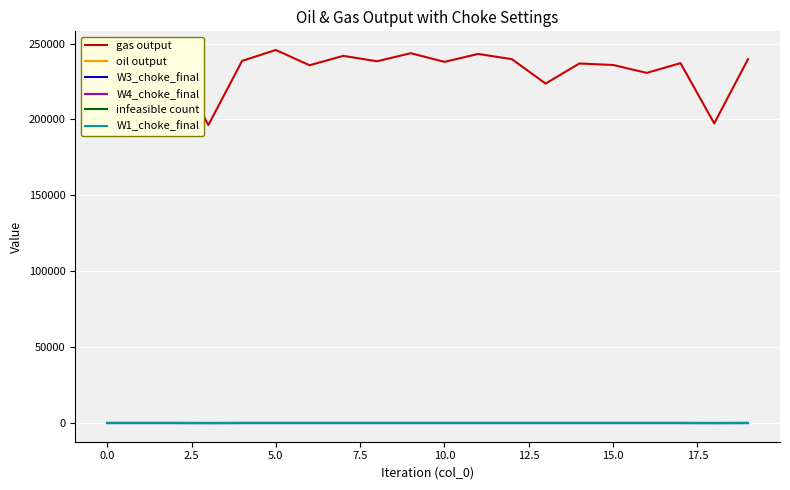

True or false: oil output and gas output intersect in this chart.

False